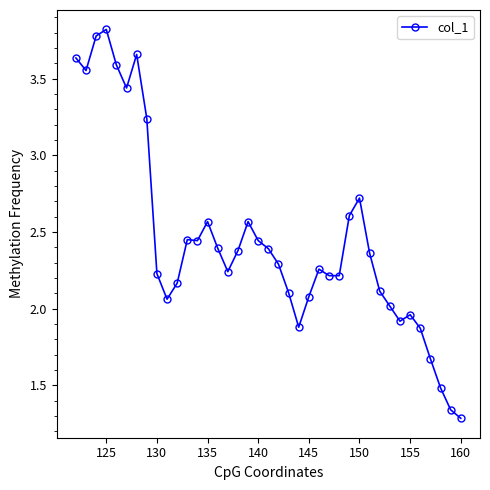

True or false: the data has more than 1 interior local peaks.

True